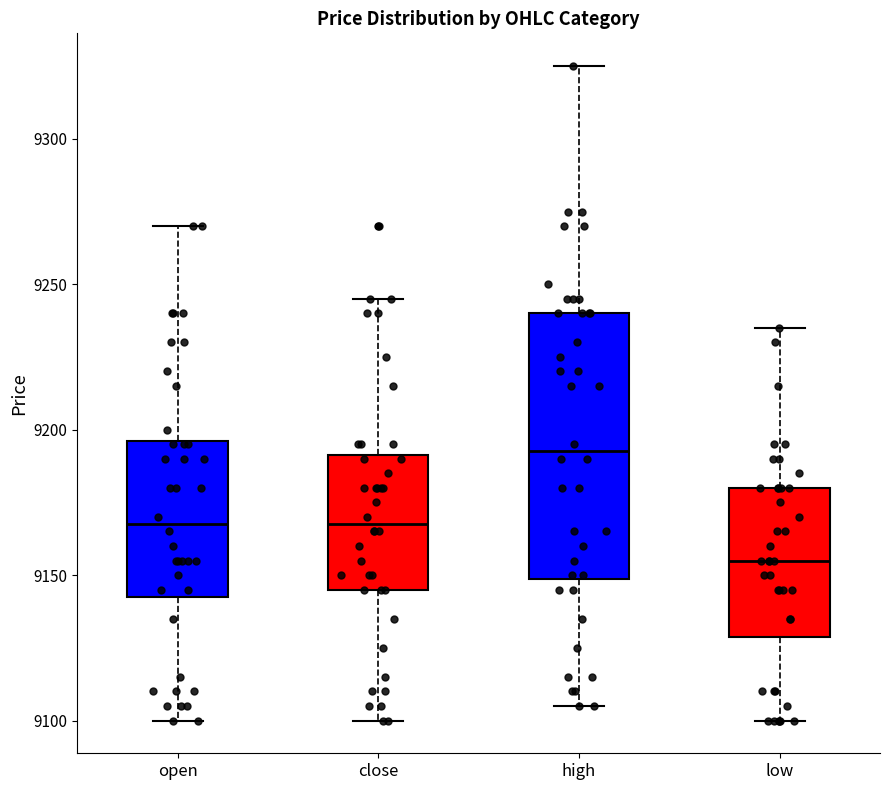

Which box has the highest median line?

high